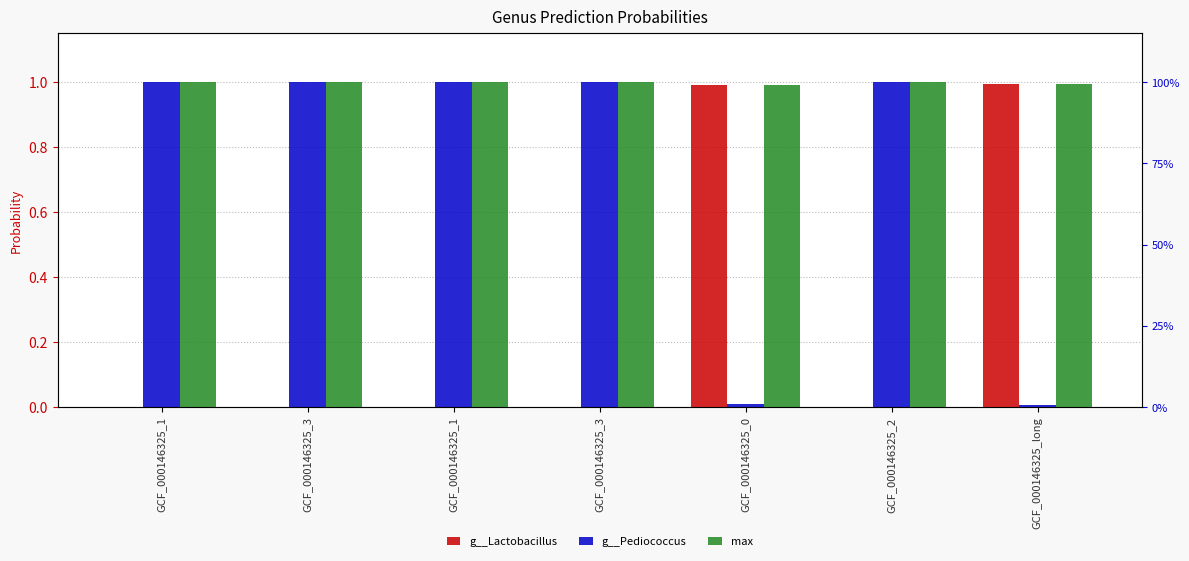

Rank the series by their maximum value, from highest to lowest.

g__Pediococcus, max, g__Lactobacillus